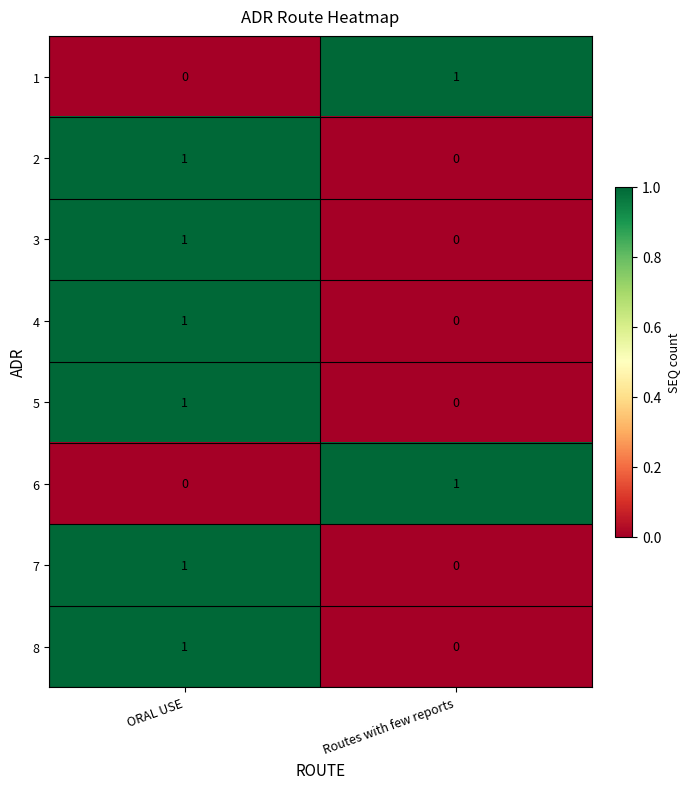

At which label is 3 closest to 0?

Routes with few reports